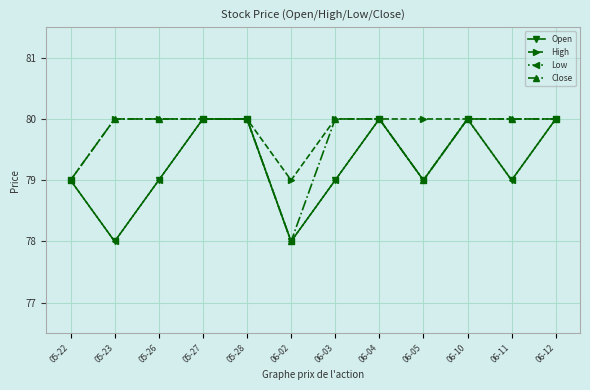

Is this an area chart (filled region under the line)?

No